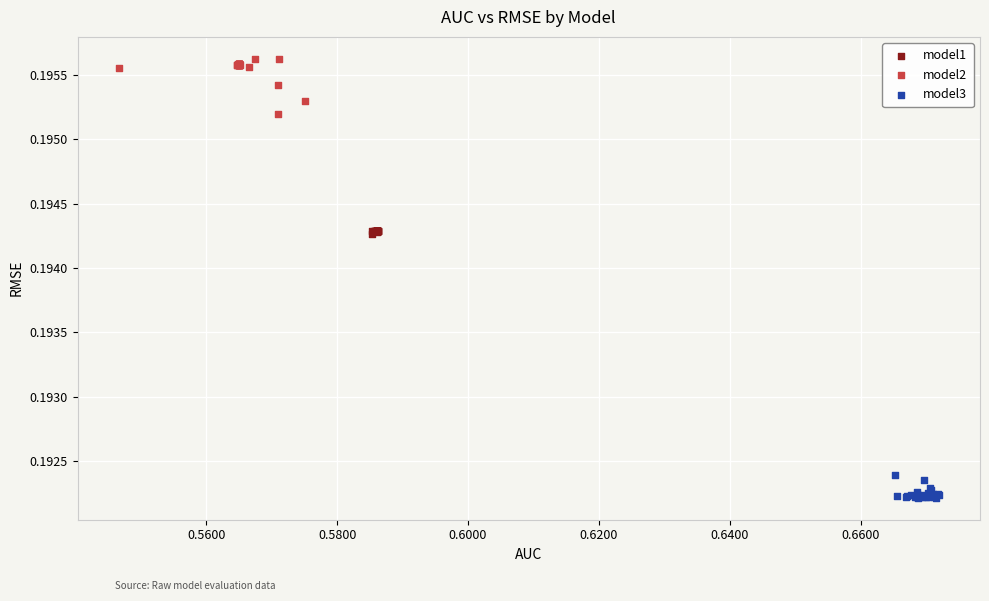

Which series reaches the minimum Y coordinate?

model3